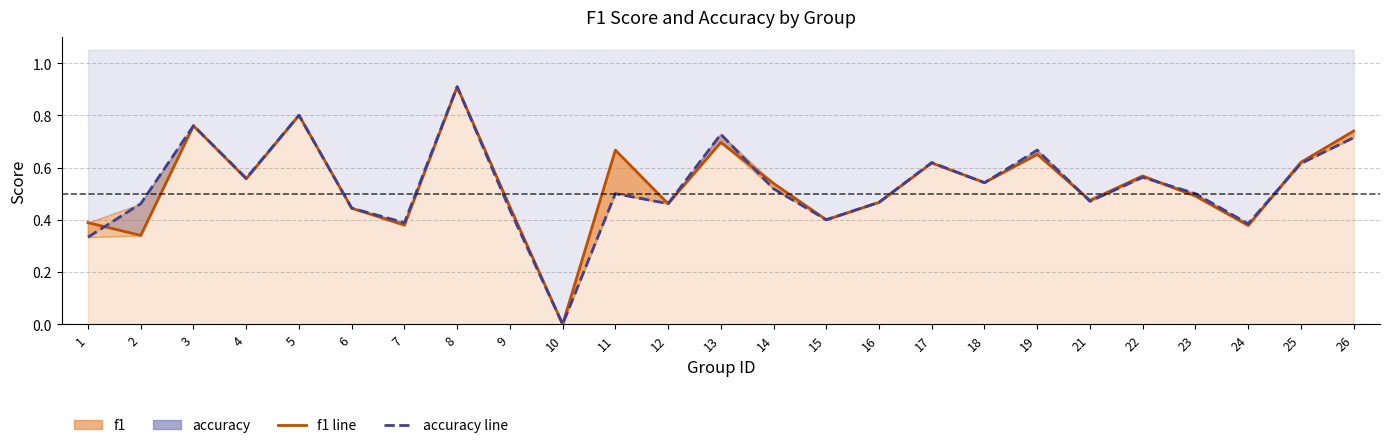

What is the total value across all series at 26?

1.5